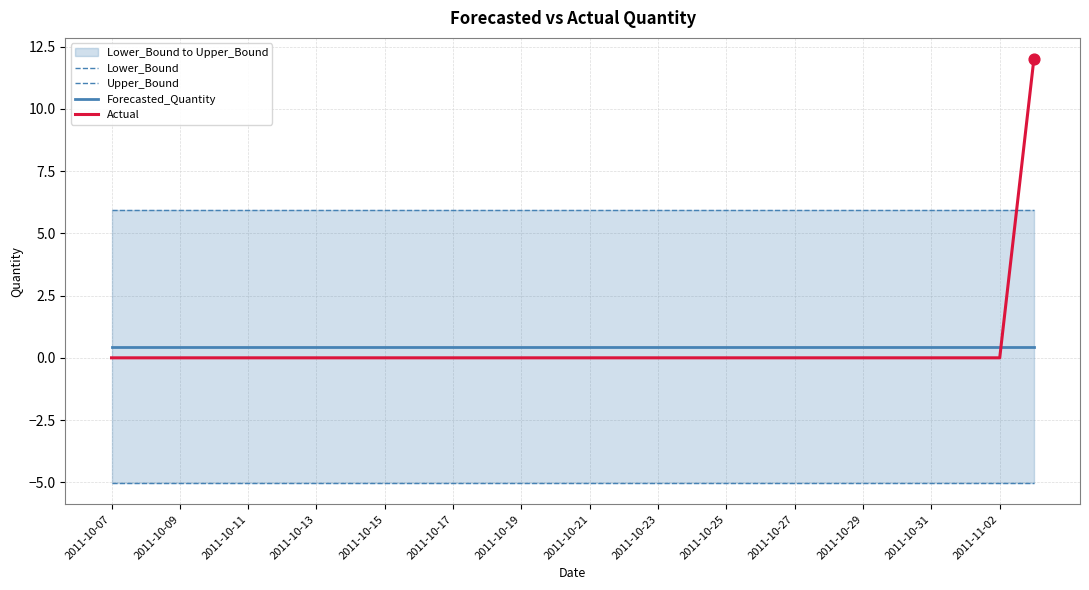

Which series has the widest spread of Y values?

Actual